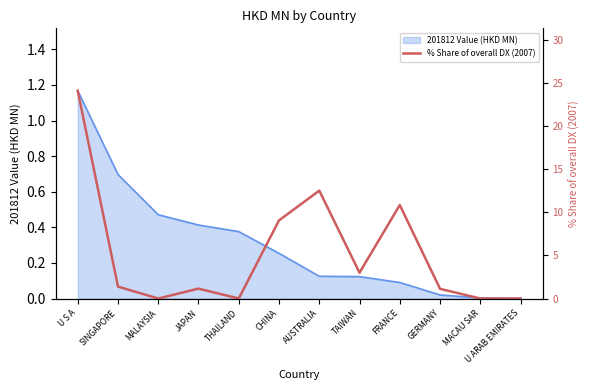

Where is the data nearest to the value 12?

AUSTRALIA